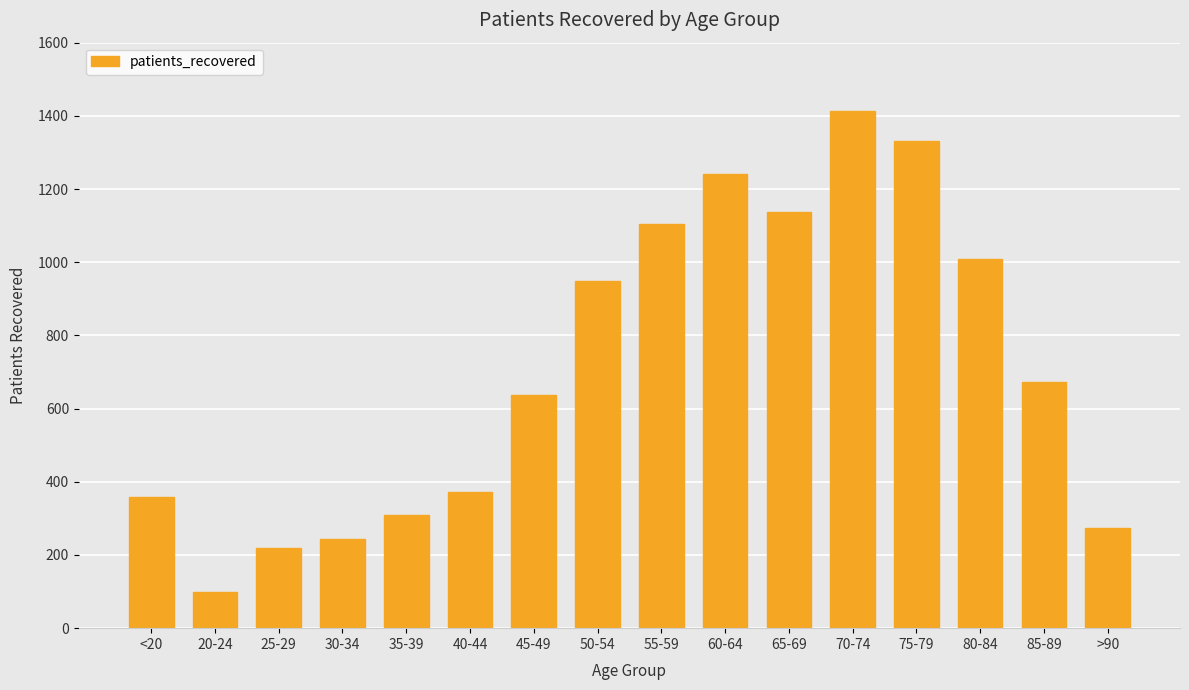

True or false: the data shows 1861 at 65-69.

False